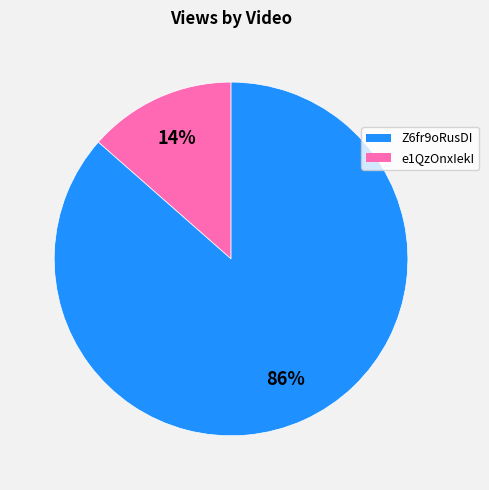

Combined, do Z6fr9oRusDI and e1QzOnxIekI account for over 50%?

Yes